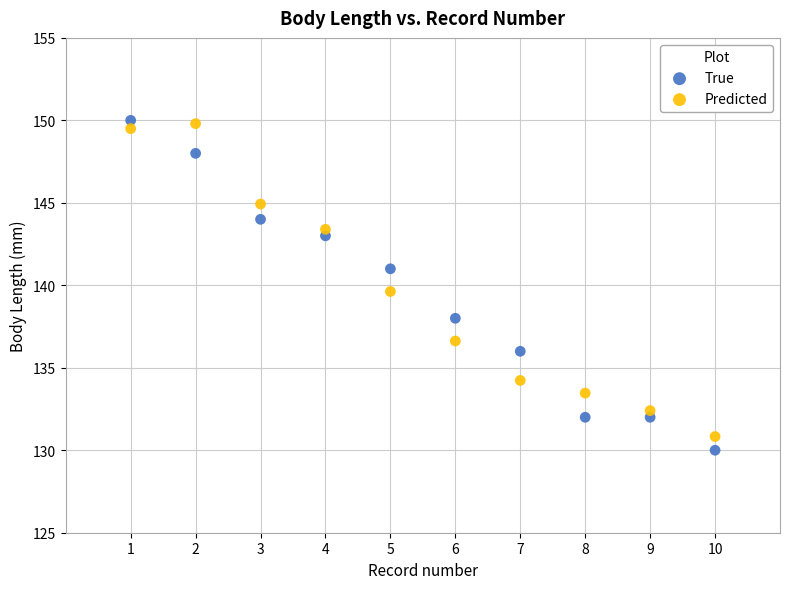

Across all data points, what is the range of Y values (max minus min)?

20.0